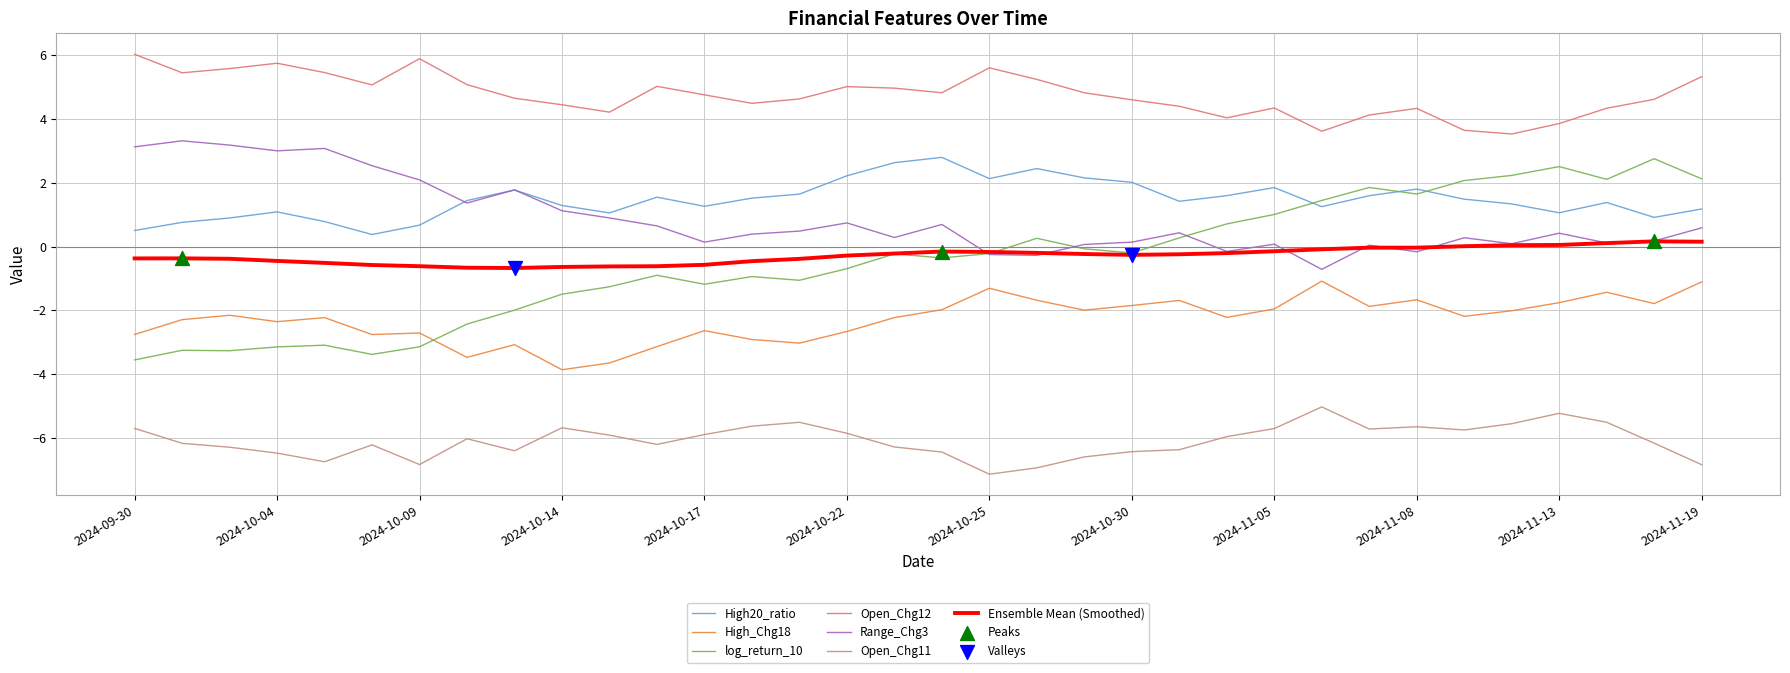

Which series has the largest range (max minus min)?

log_return_10